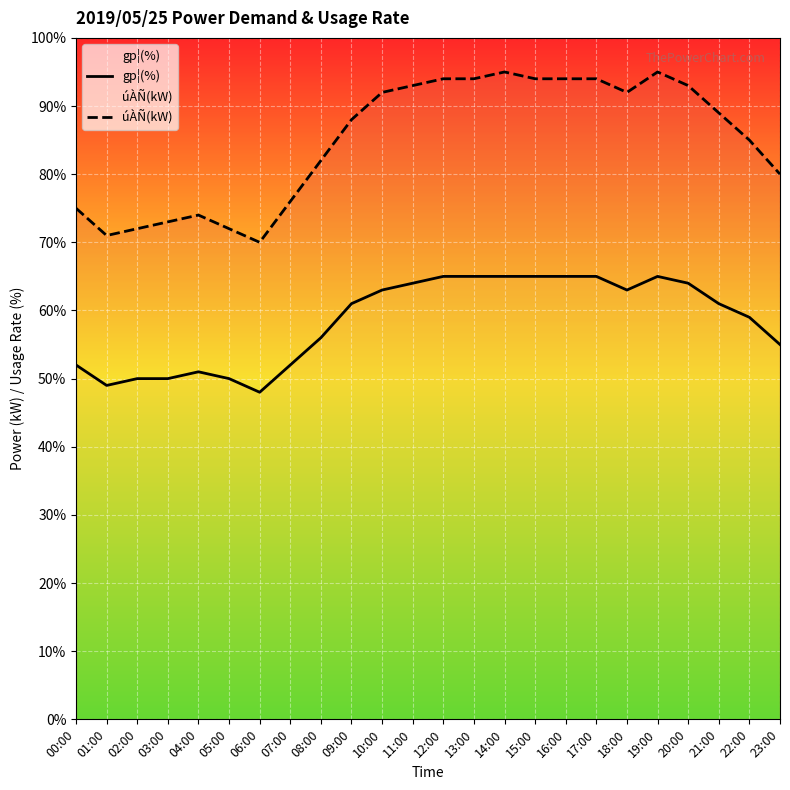

At which label does gp¦(%) reach its peak?

12:00